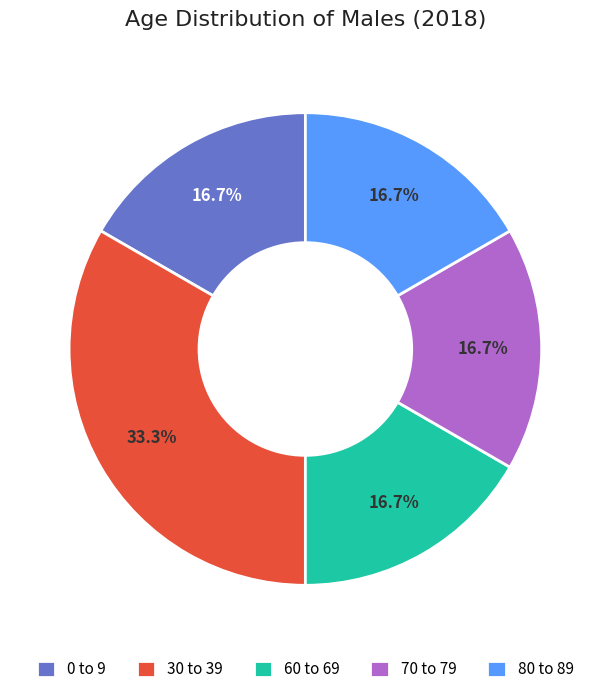

Which category has the biggest portion of the pie?

30 to 39